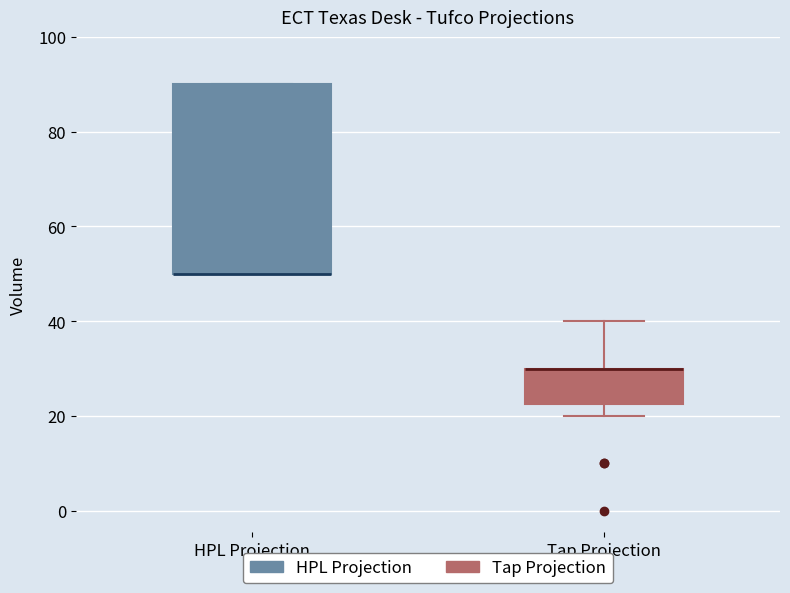

Reading left to right, transcribe this box plot: for each box, give where its median line is, the range the box spans, and where its two whiskers end, as read against the y-axis. The values are not printed on the chart, so give them approximately, as read against the axis.

HPL Projection: median 50 (drawn on the box's lower edge), box 50 to 90, whiskers 50 to 90
Tap Projection: median 30 (drawn on the box's upper edge), box 22 to 30, whiskers 20 to 40